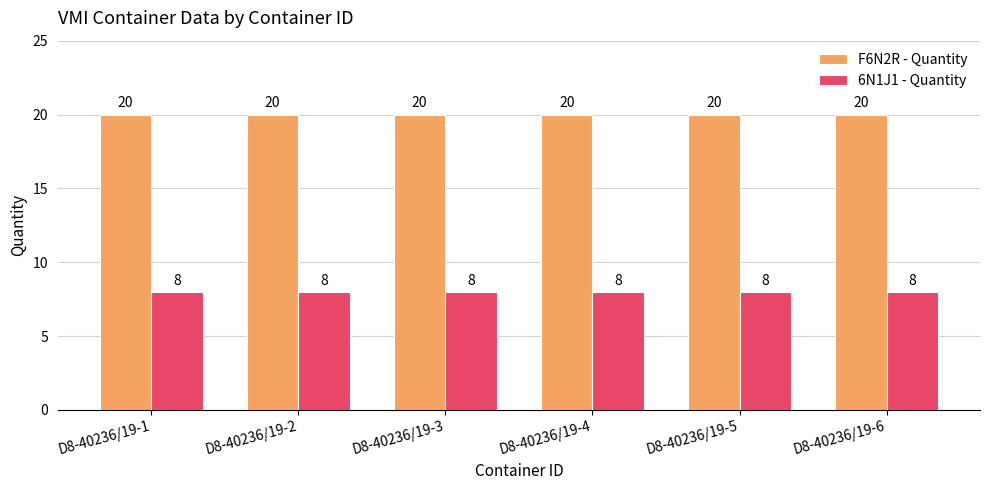

Reading left to right, transcribe all the data shown in this chart.

F6N2R - Quantity: D8-40236/19-1=20	D8-40236/19-2=20	D8-40236/19-3=20	D8-40236/19-4=20	D8-40236/19-5=20	D8-40236/19-6=20
6N1J1 - Quantity: D8-40236/19-1=8	D8-40236/19-2=8	D8-40236/19-3=8	D8-40236/19-4=8	D8-40236/19-5=8	D8-40236/19-6=8